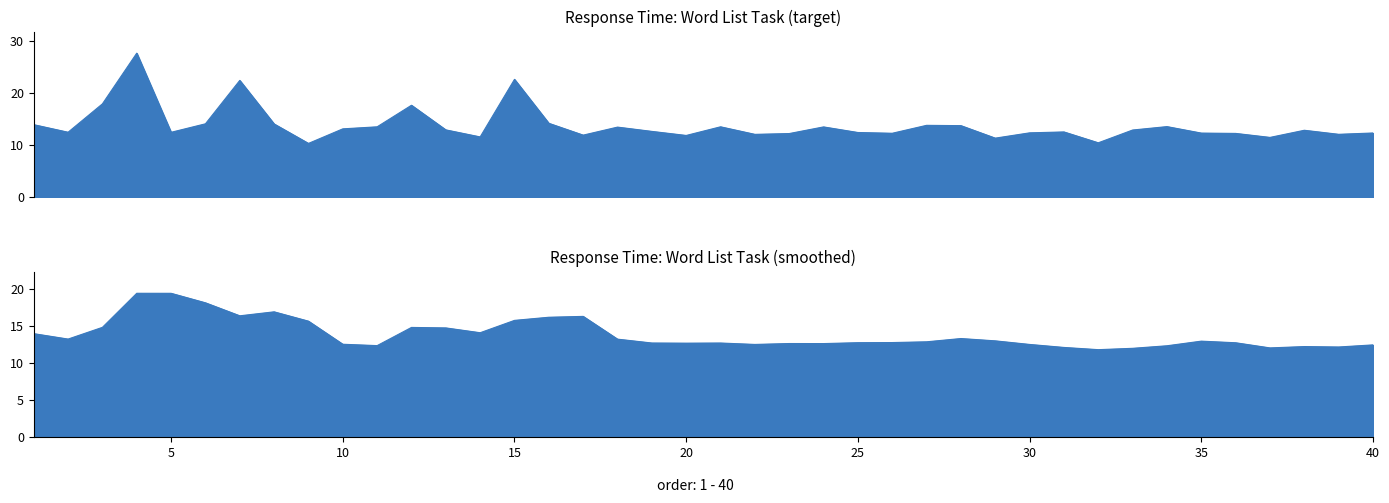

What is the change in value from 15 to 21?

-9.1